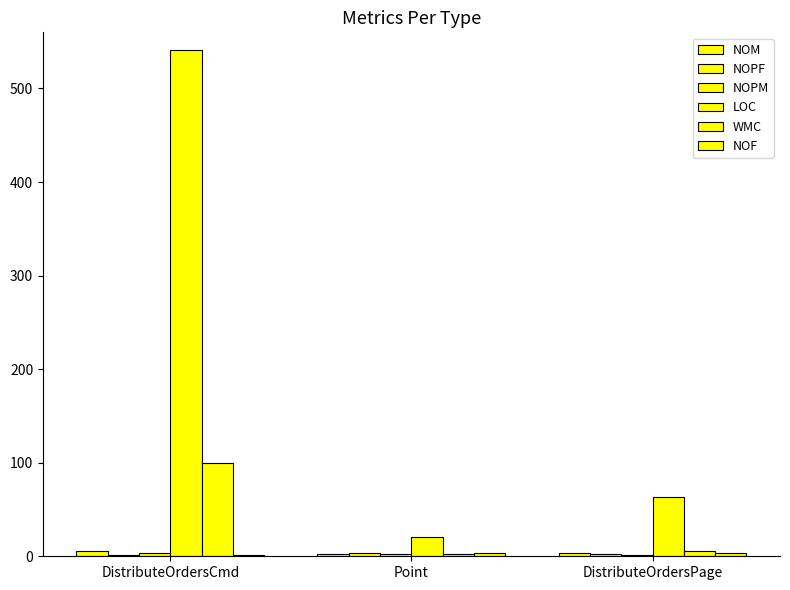

At which label is NOM closest to 4?

DistributeOrdersPage